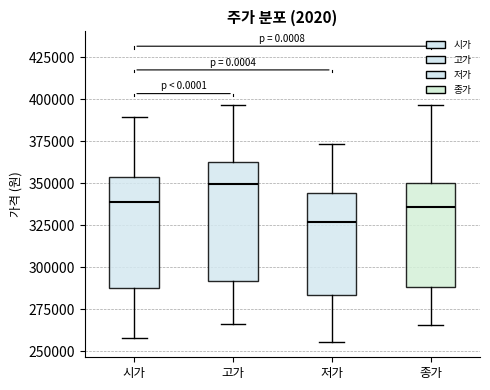

Which box's median line is the highest?

고가